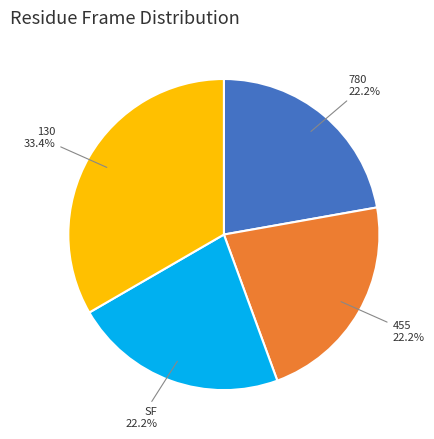

Does any single category account for the majority?

No